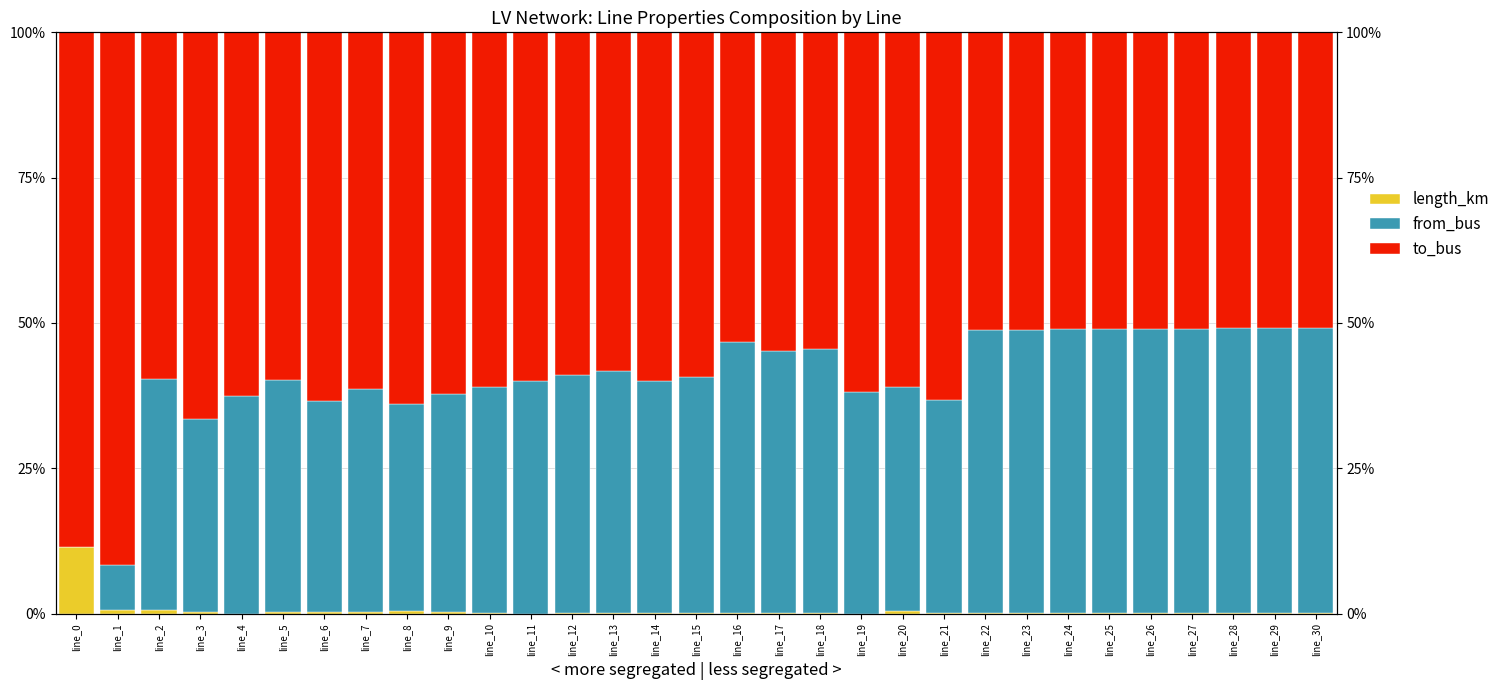

True or false: length_km has a value of 0.3 at line_7.

False